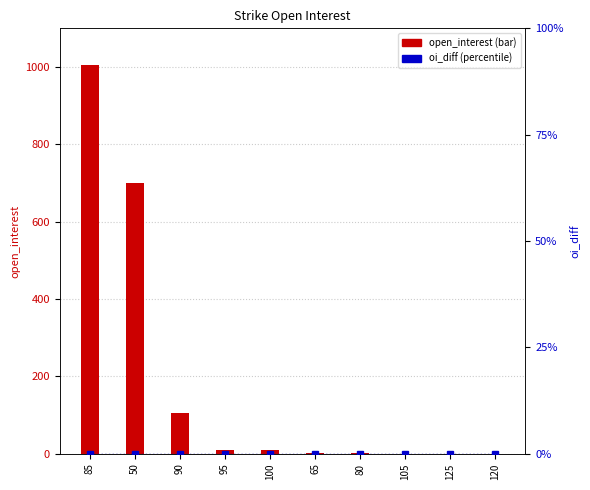

What is the difference between the highest and lowest values at 95?

10